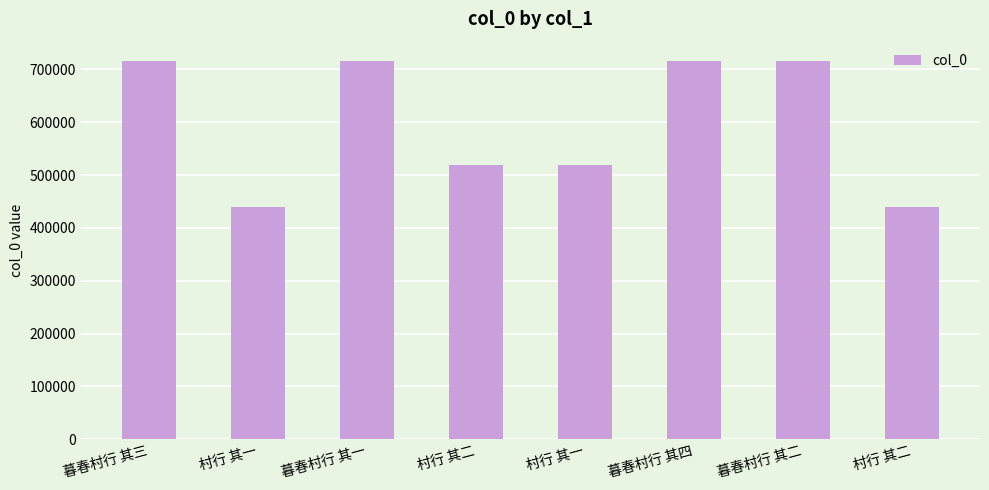

How many distinct data groups are displayed?

1